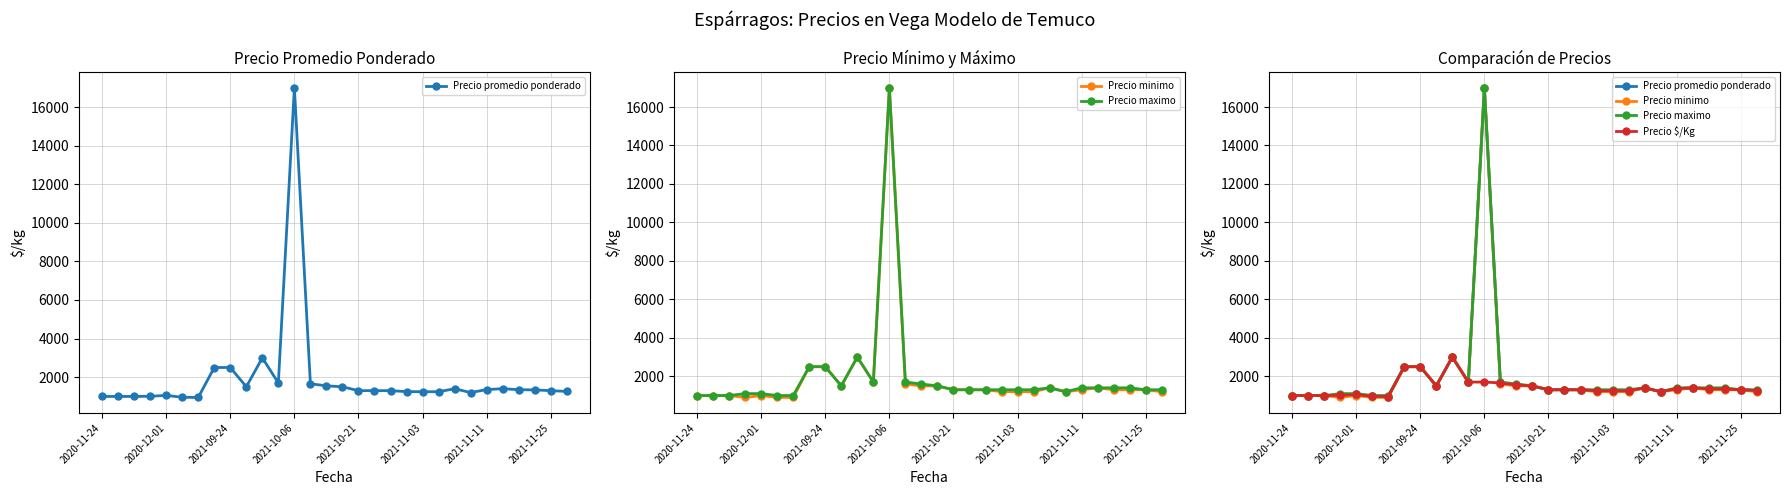

What is the highest value of the Precio $/Kg series?

3000